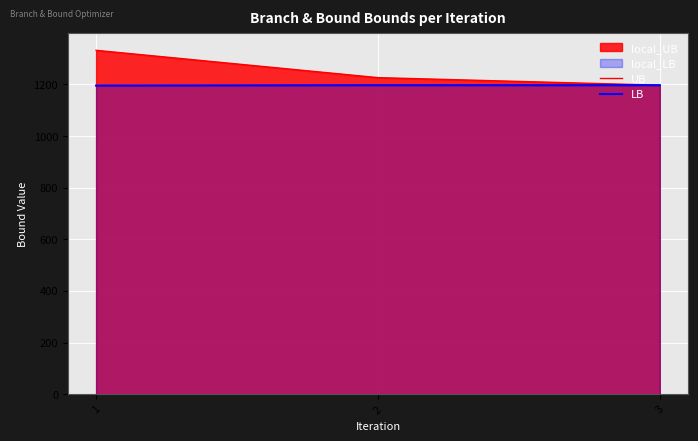

How many lines are shown in the chart?

2